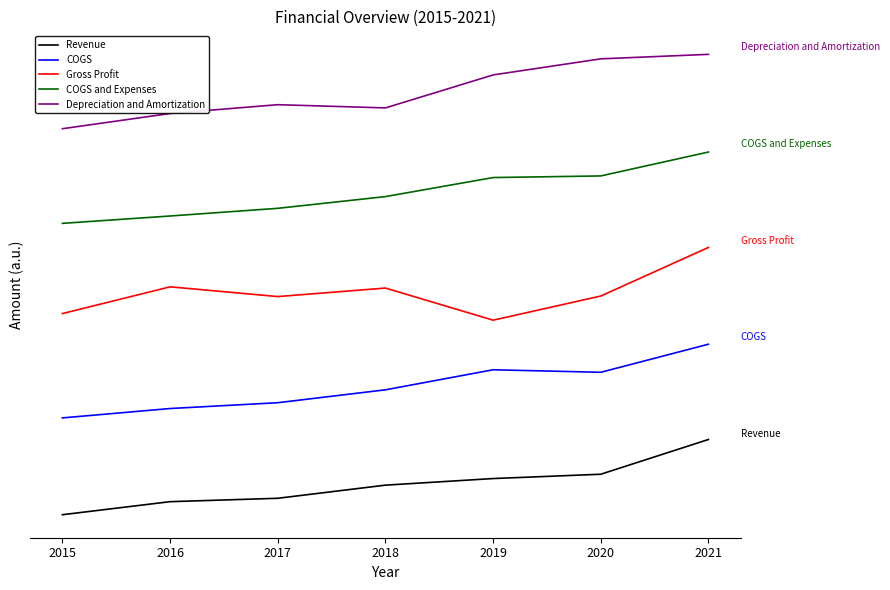

What is the difference between the highest and lowest values at 2018?

5.1